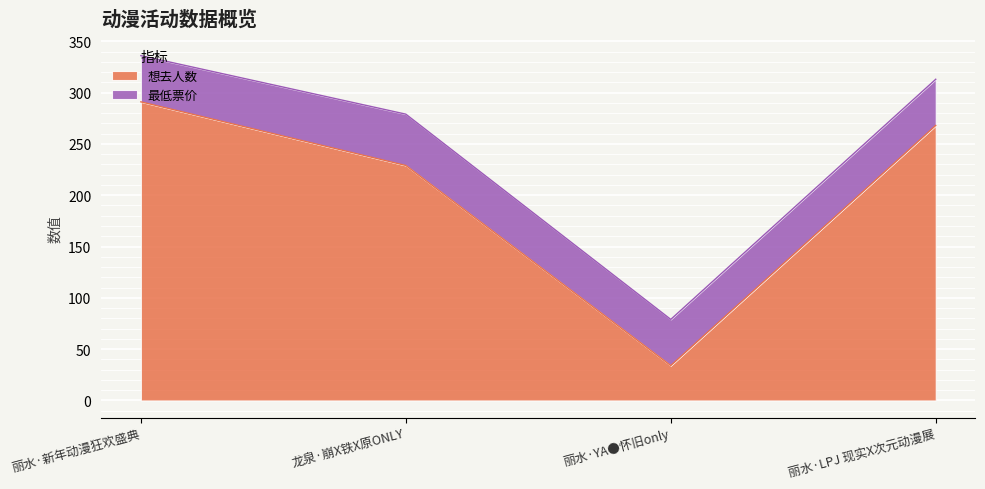

Reading left to right, extract all data points from this chart.

291	229	34	268